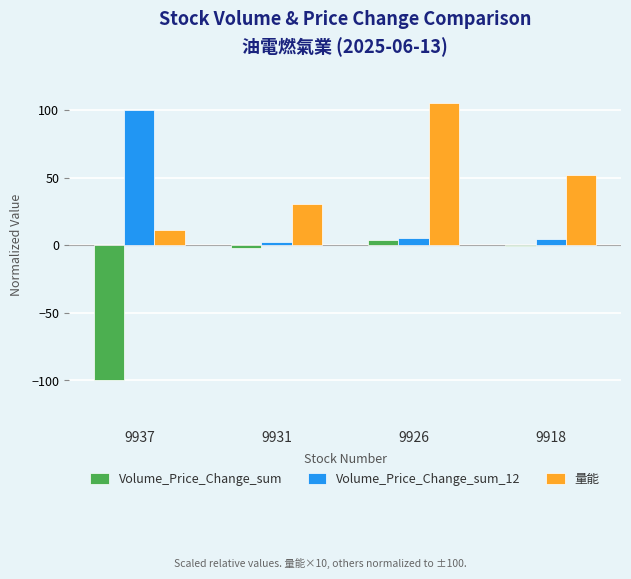

What is the average value of the Volume_Price_Change_sum_12 series?

28.0